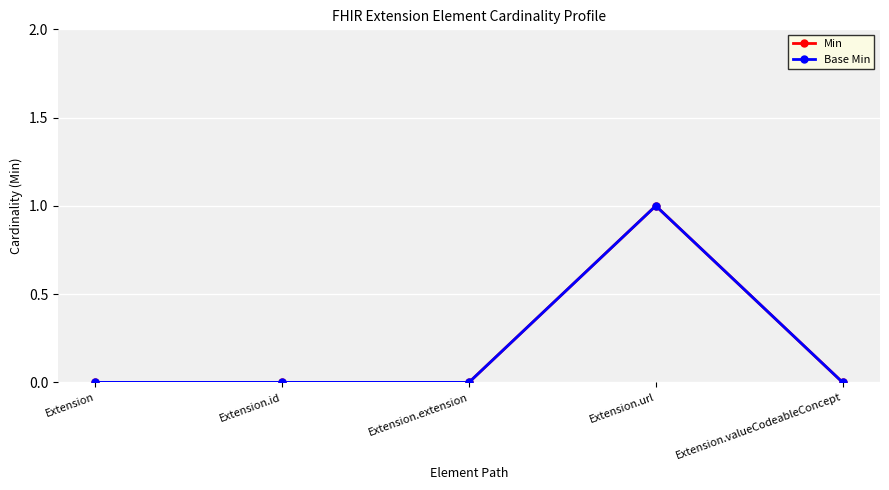

Which series has the largest total across all categories?

Min